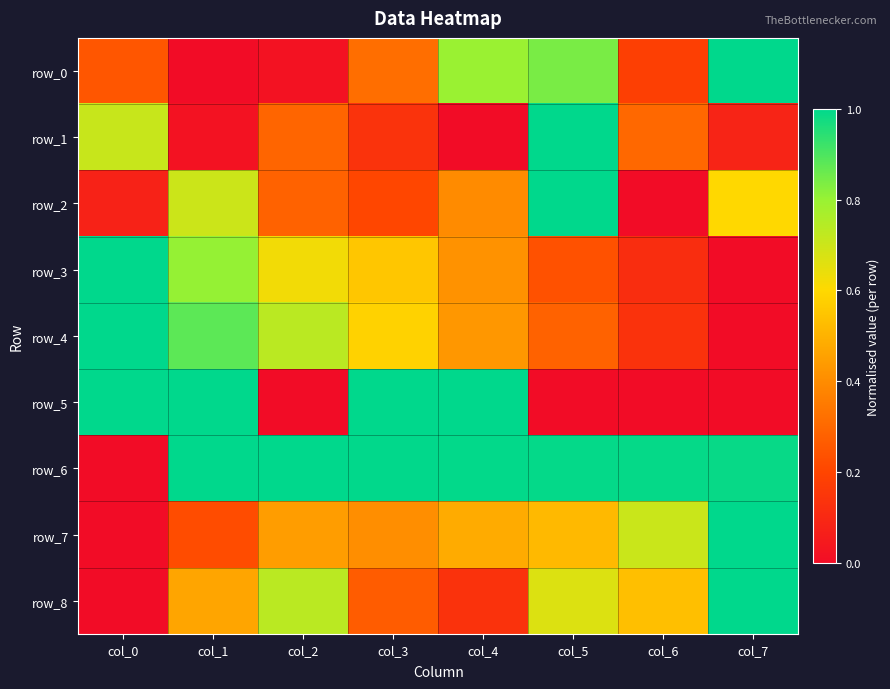

The value of row_3 at col_1 is 0.8. True or false?

True